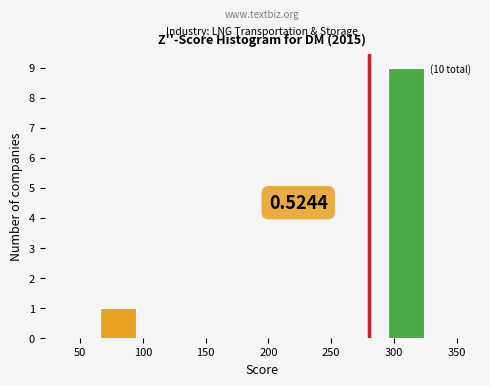

Over which range of the x-axis is the bar tallest?

295 to 325